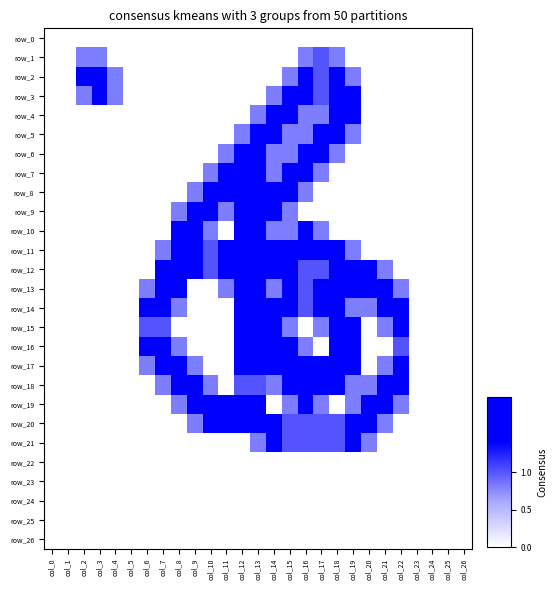

How many series are shown in this chart?

27